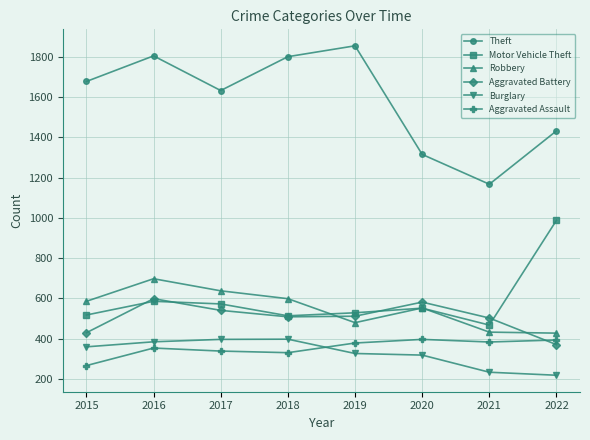

True or false: Burglary and Theft intersect in this chart.

False